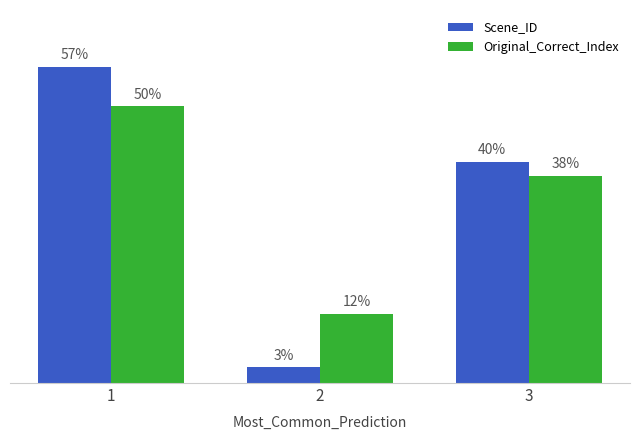

Is the value of Scene_ID at 1 greater than the value of Original_Correct_Index at 1?

Yes